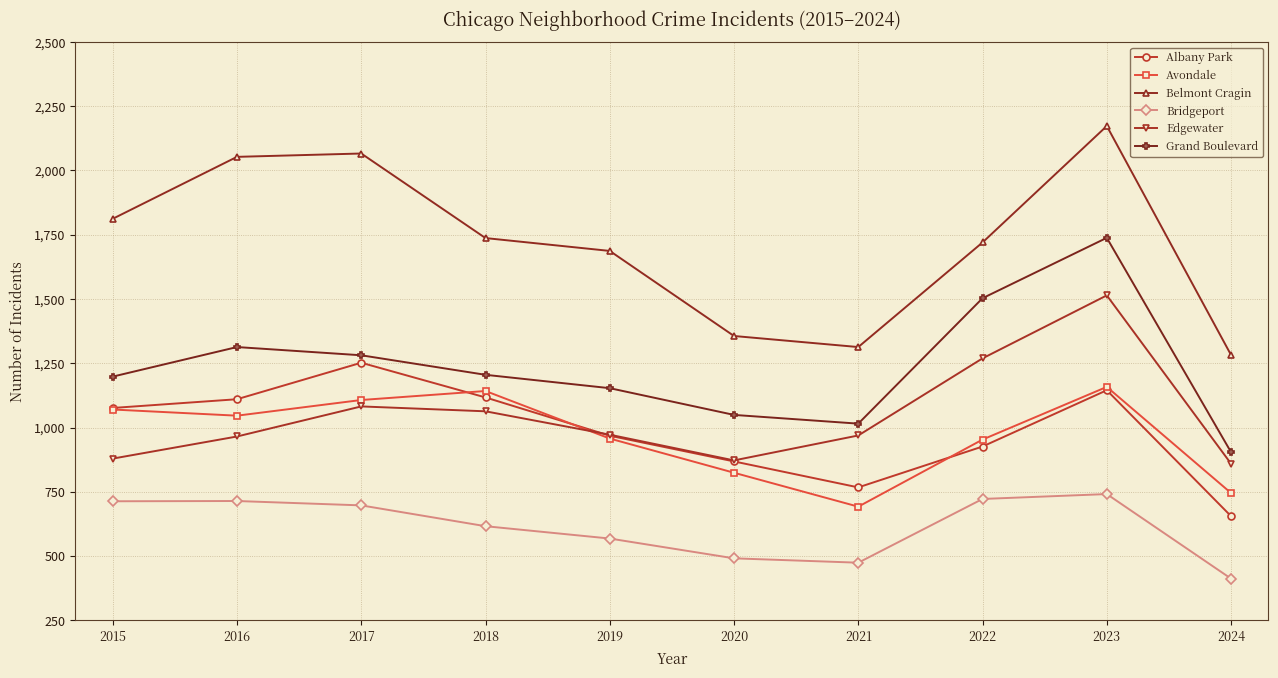

What is the lowest value of the Avondale series?

692